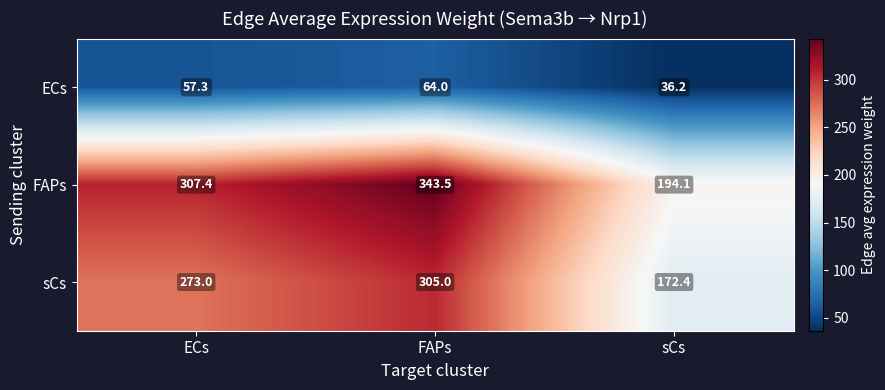

Reading right to left, what are all the values shown in this chart?

ECs: sCs=36.2	FAPs=64.0	ECs=57.3
FAPs: sCs=194.1	FAPs=343.5	ECs=307.4
sCs: sCs=172.4	FAPs=305.0	ECs=273.0